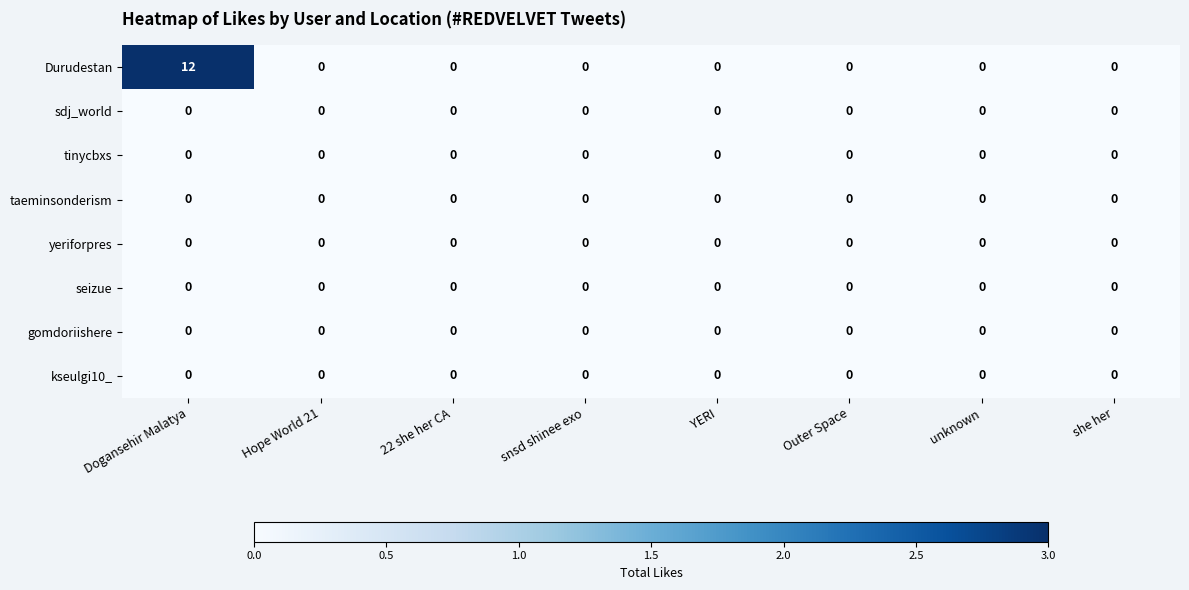

Which series has the largest range (max minus min)?

Durudestan